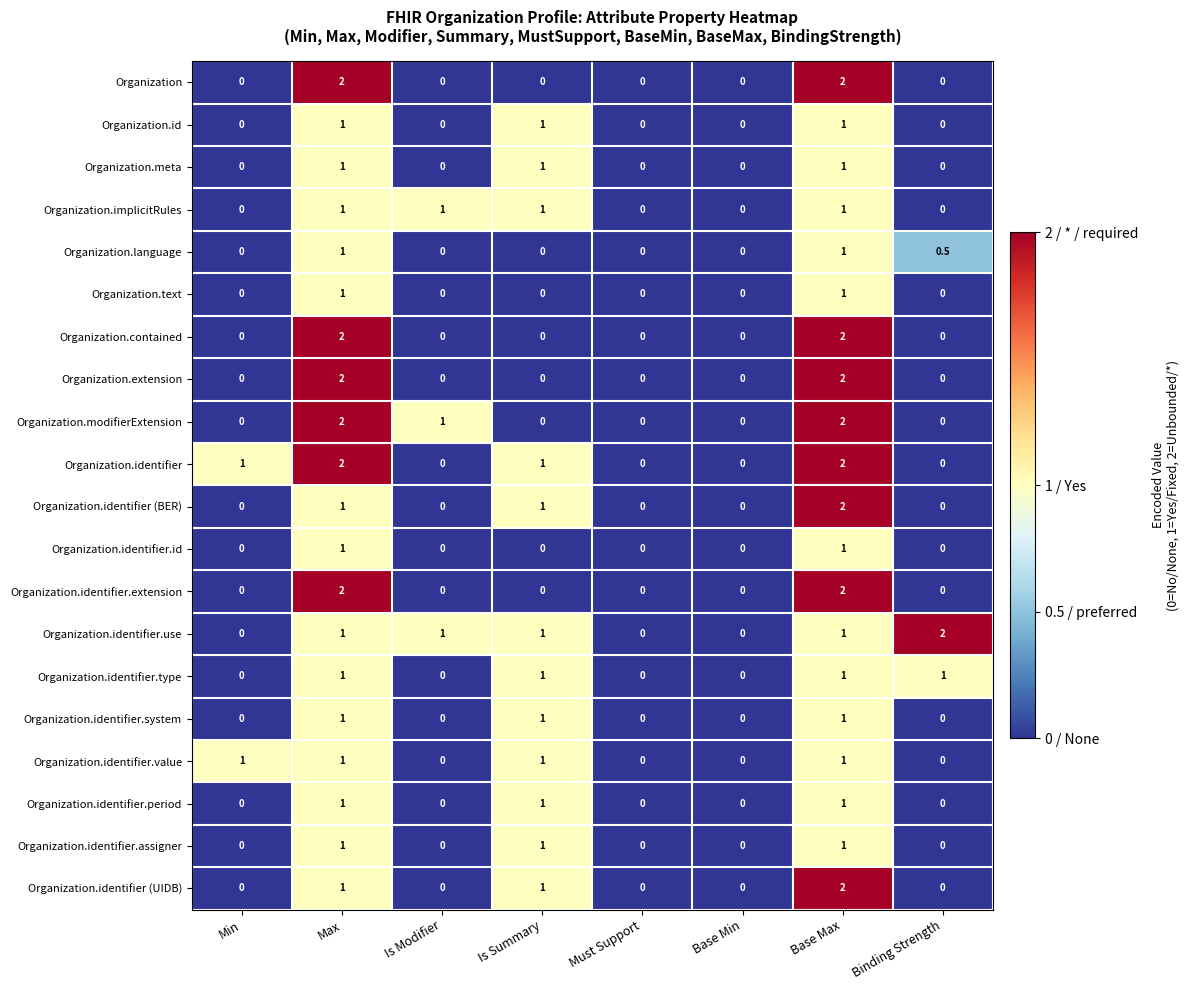

At which label does Organization.identifier.use reach its peak?

Binding Strength